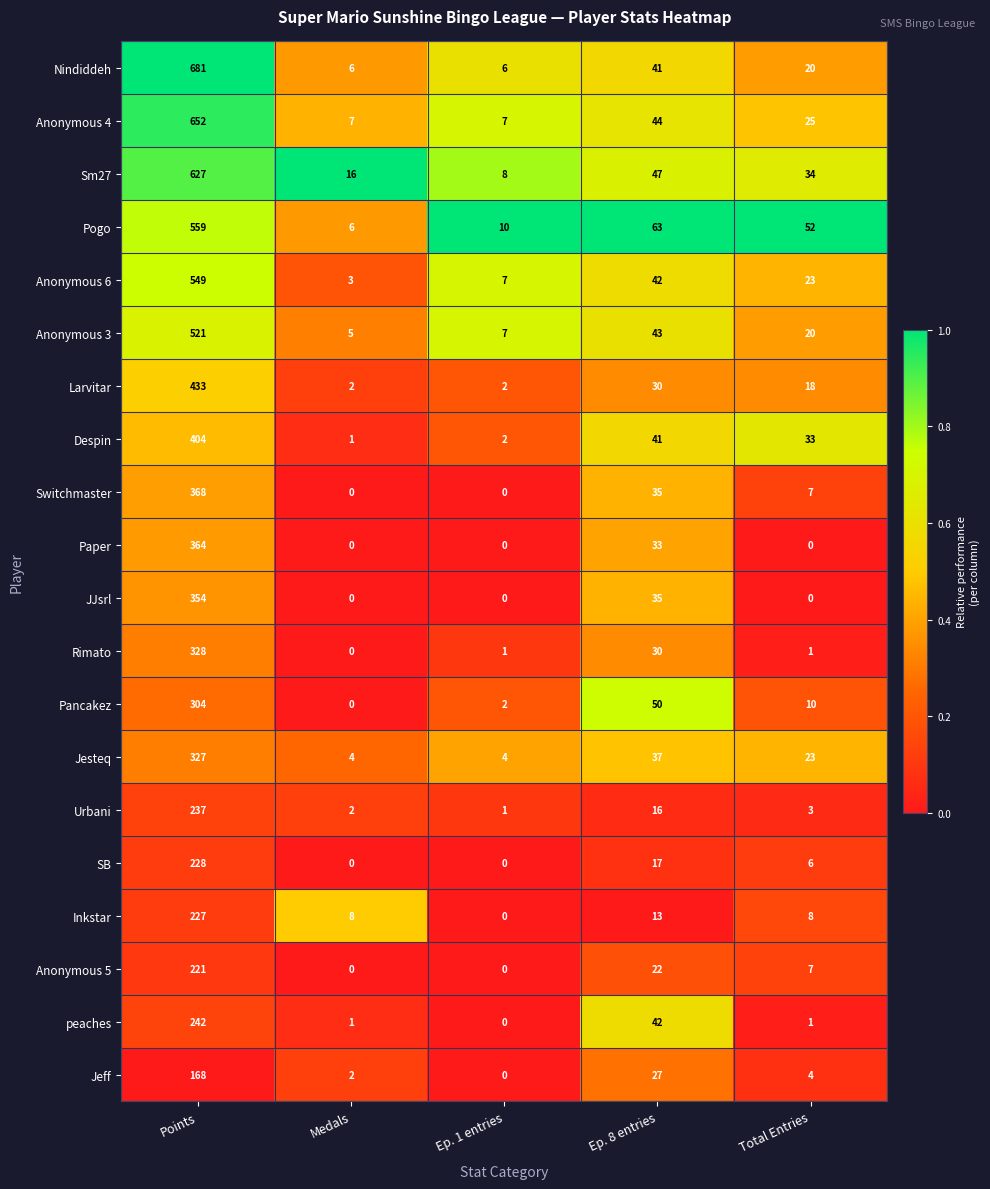

What is the greatest value displayed?

681